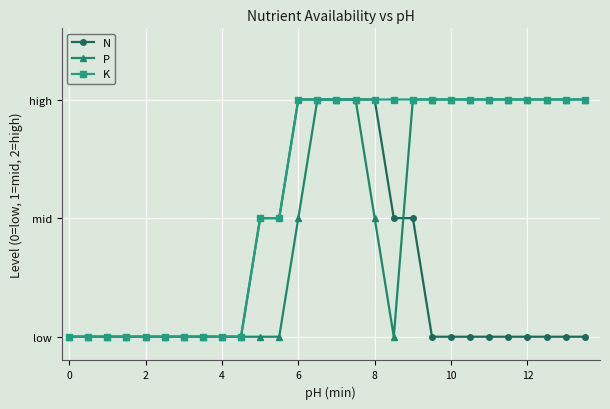

After their last crossing, which series has the higher values: P or N?

P